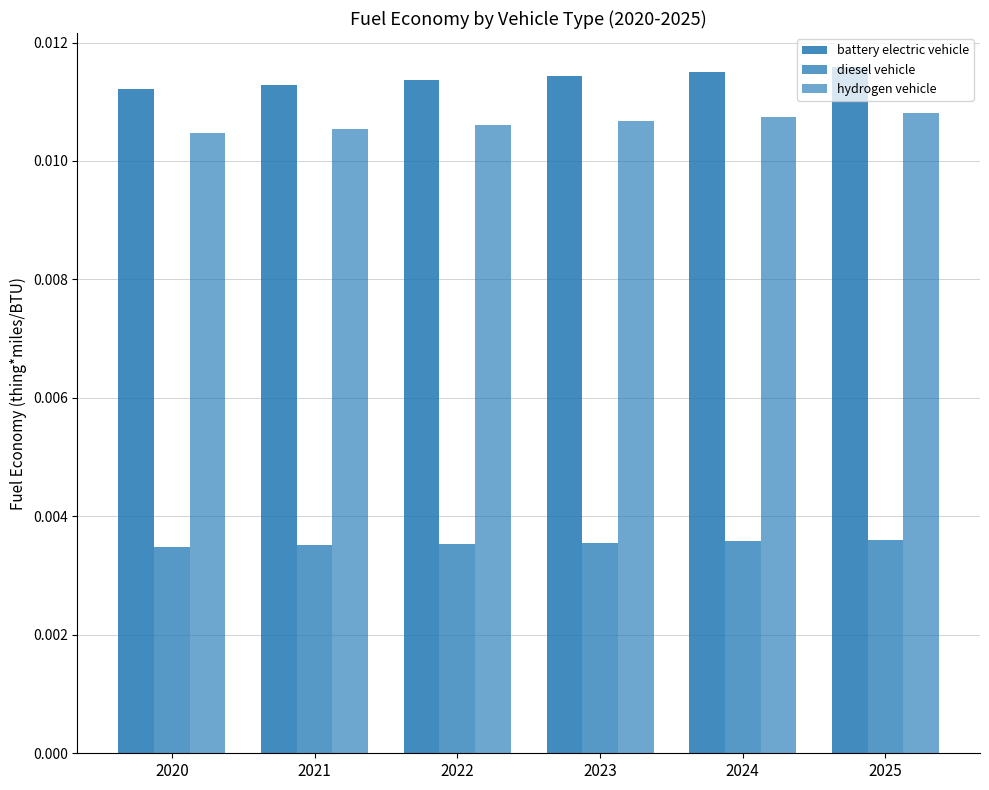

At how many categories does at least one series exceed 0?

6